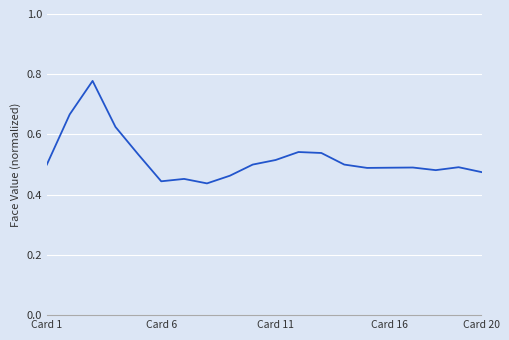

The value at Card 20 is 0.2. True or false?

False